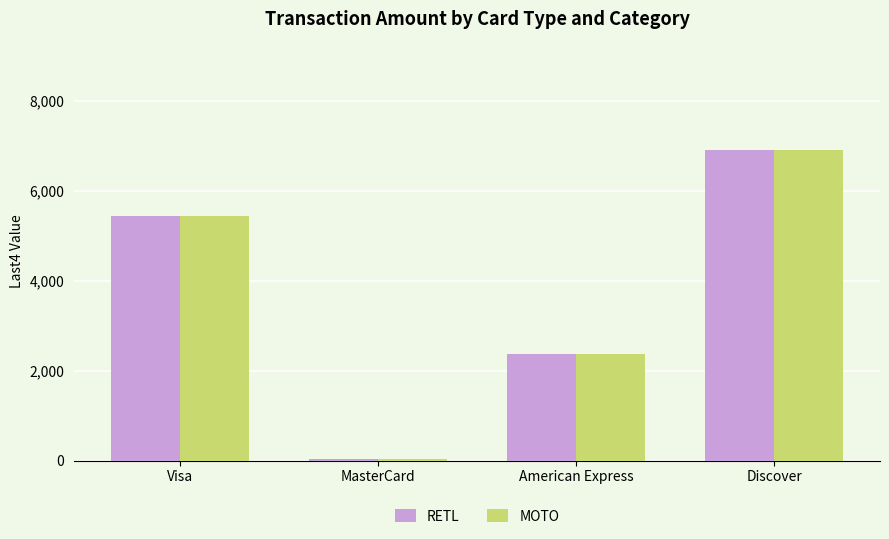

How many groups of bars are there?

4